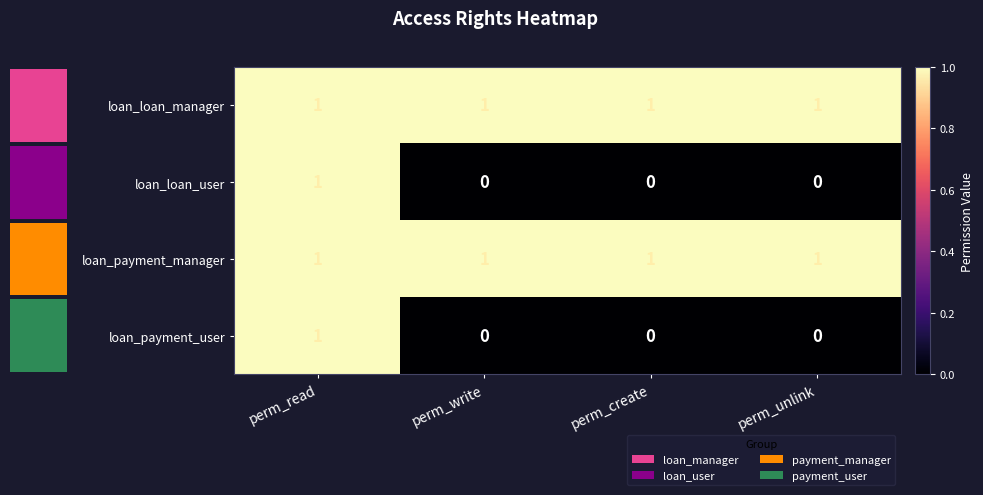

Is the value of loan_loan_user at perm_create greater than the value of loan_payment_manager at perm_create?

No